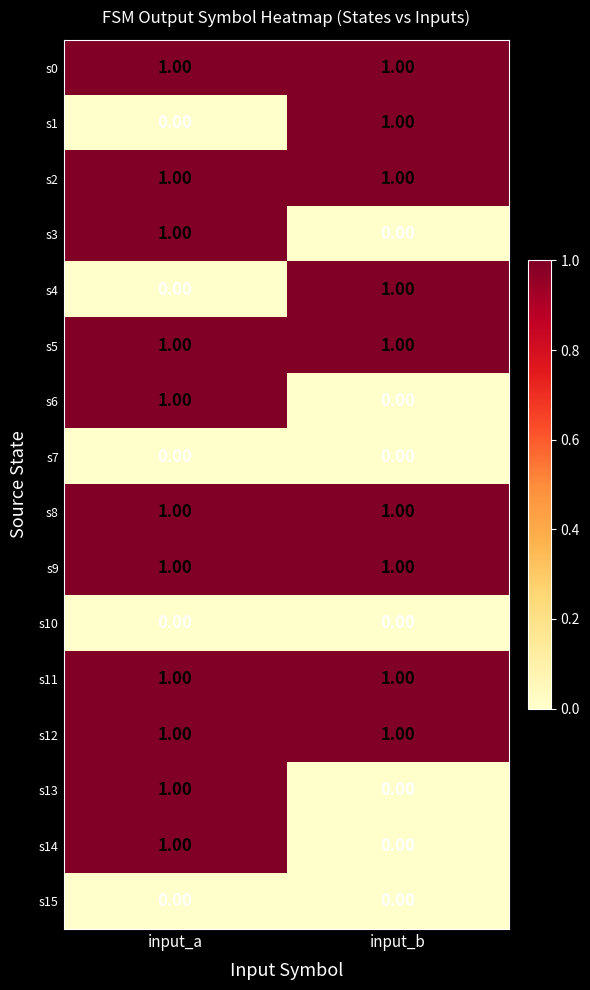

At which label does s1 reach its minimum?

input_a